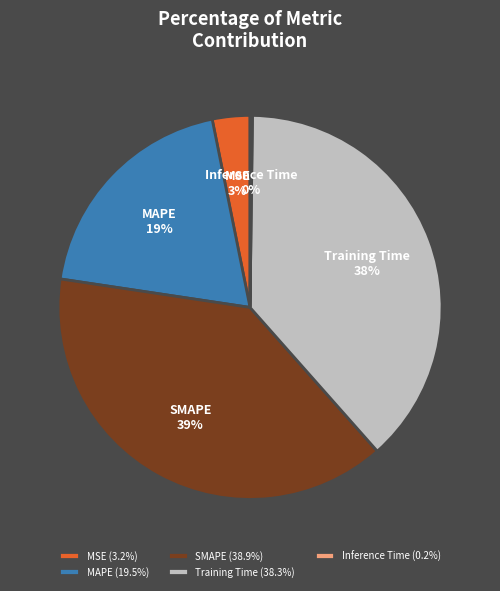

The MAPE slice represents 4% of the pie. True or false?

False